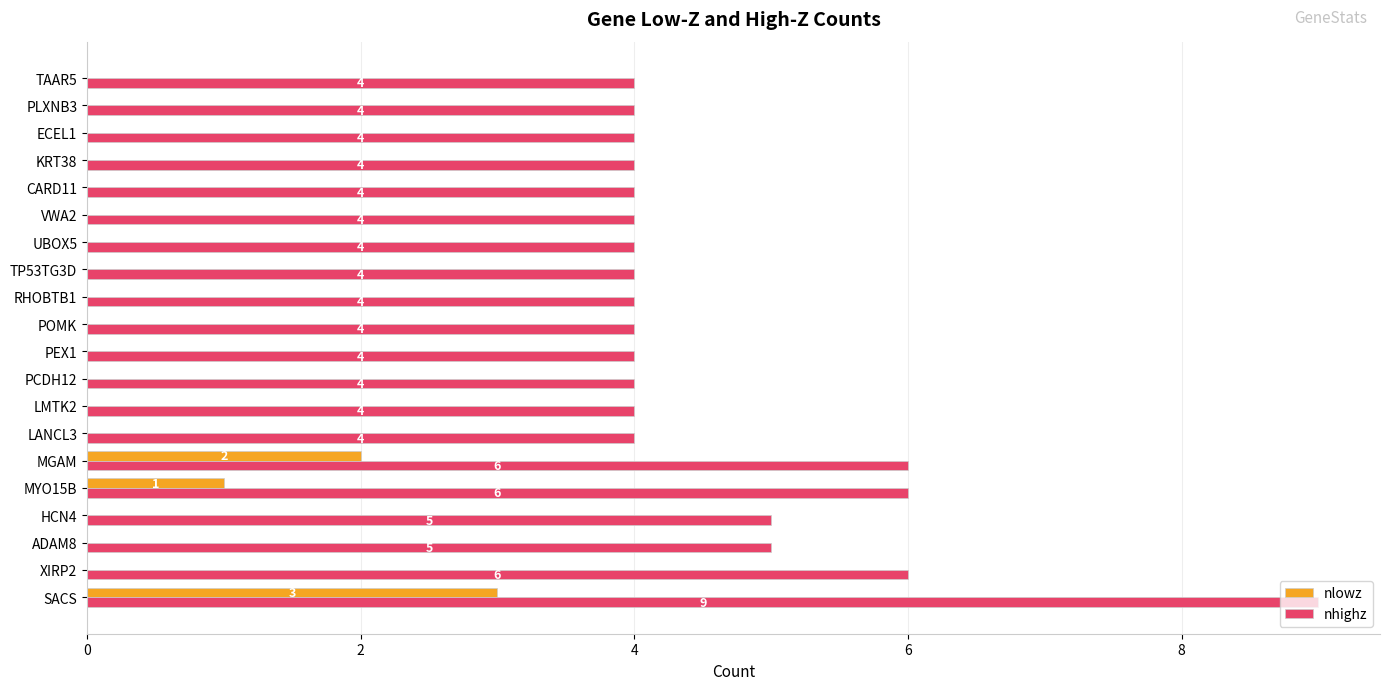

What are all the series names shown in the legend?

nlowz, nhighz